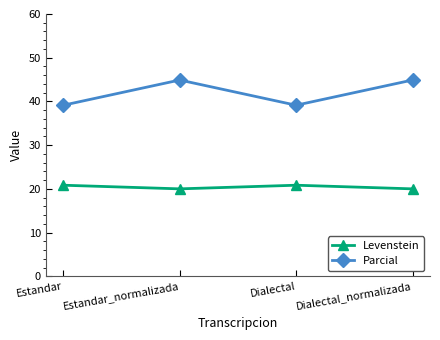

In Parcial, how many points are lower than both neighbors (excluding endpoints)?

1